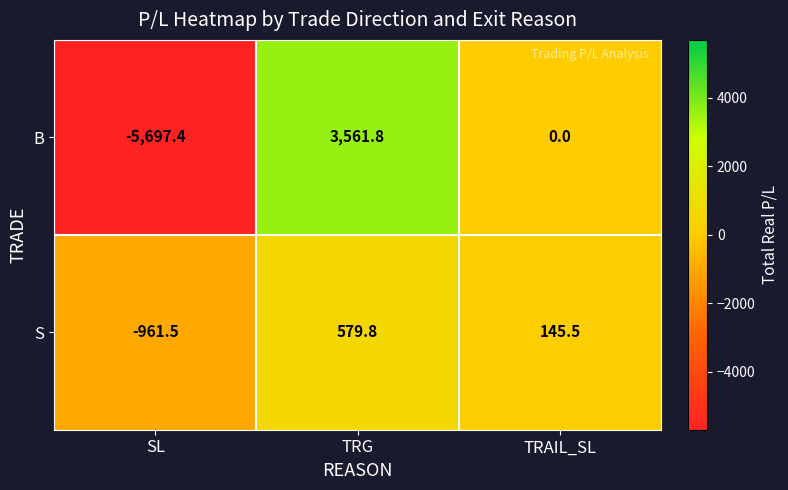

Reading right to left, list all the values displayed in this chart.

B: 0.0	3561.8	-5697.4
S: 145.5	579.8	-961.5